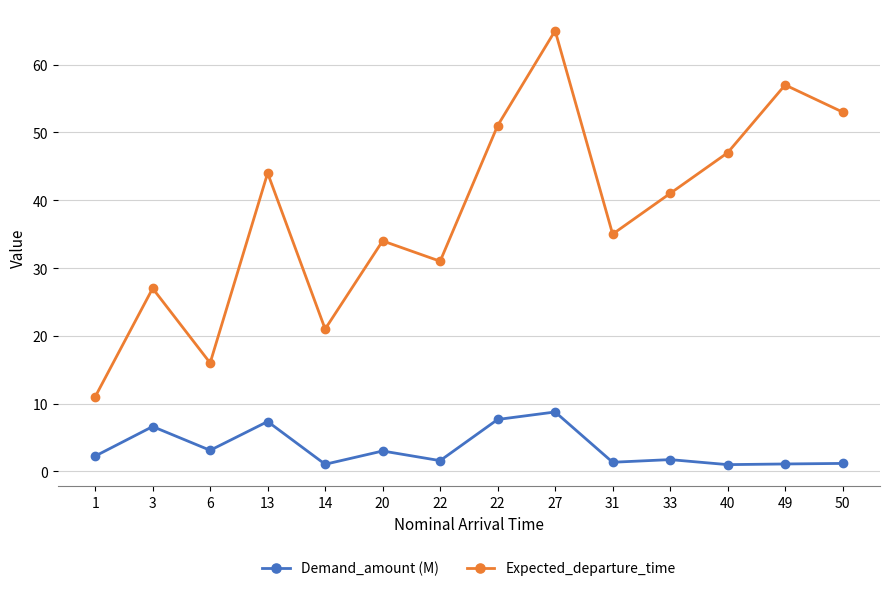

Does the chart have visible grid lines?

Yes